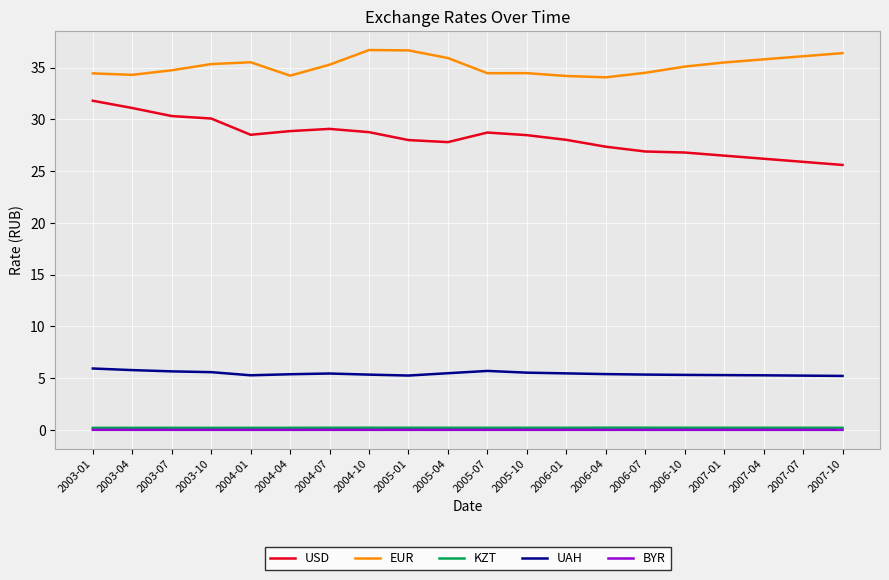

Is this an area chart (filled region under the line)?

No